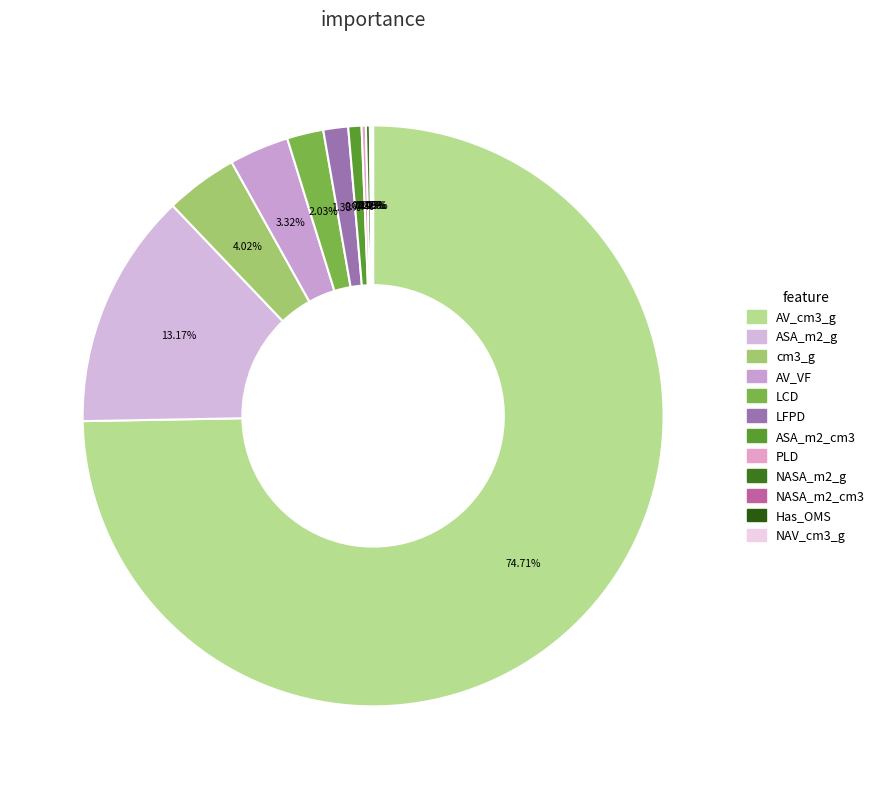

Which slice is the largest?

AV_cm3_g